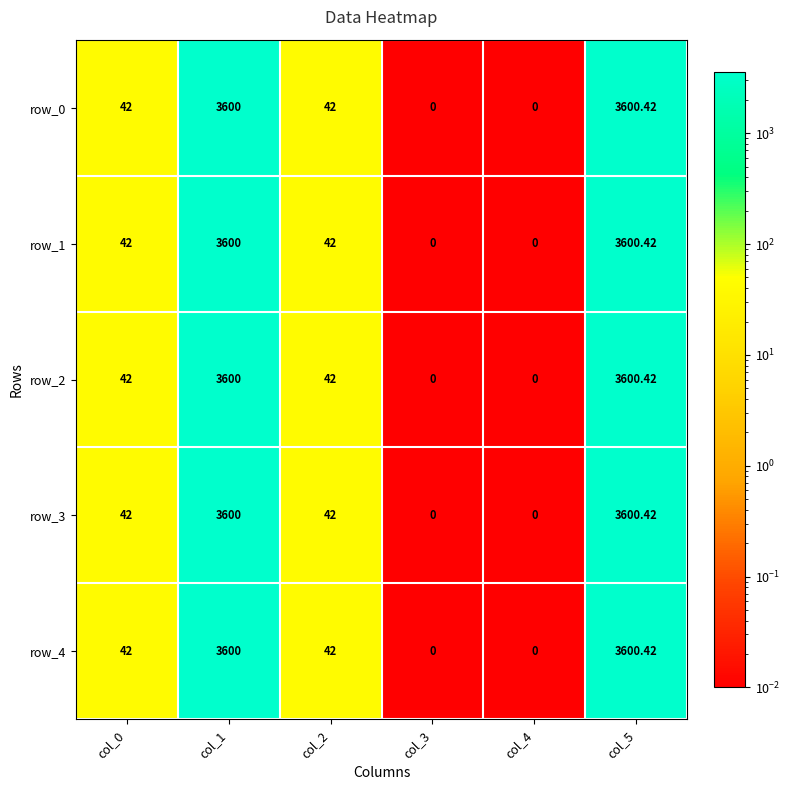

The value of row_3 at col_3 is 0.0. True or false?

True